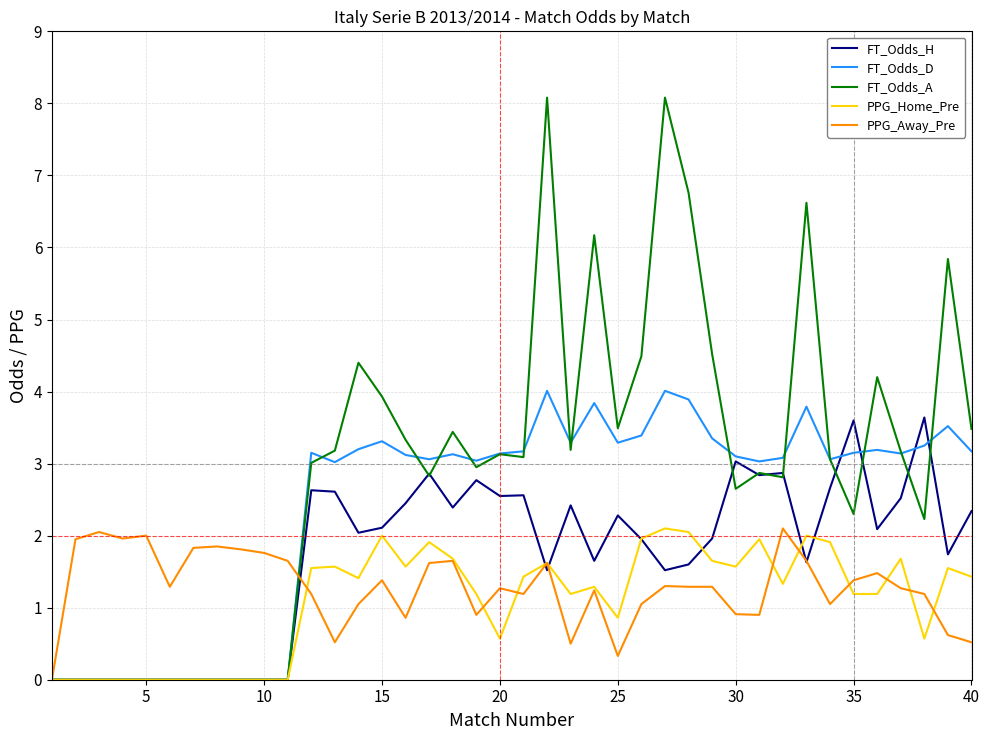

Which series has the largest total across all categories?

FT_Odds_A